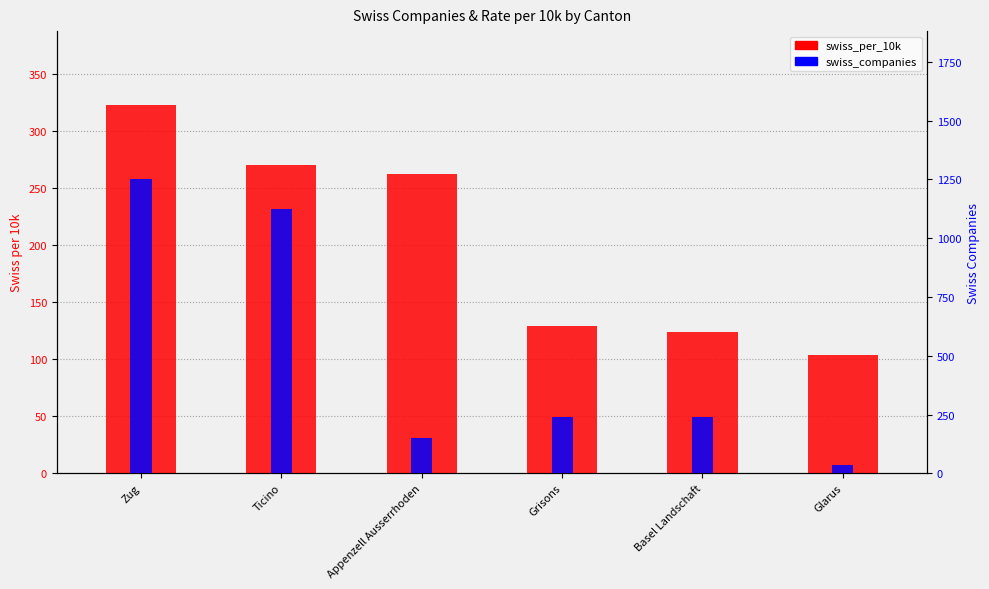

What is the label of the 2nd bar from the right?

Basel Landschaft